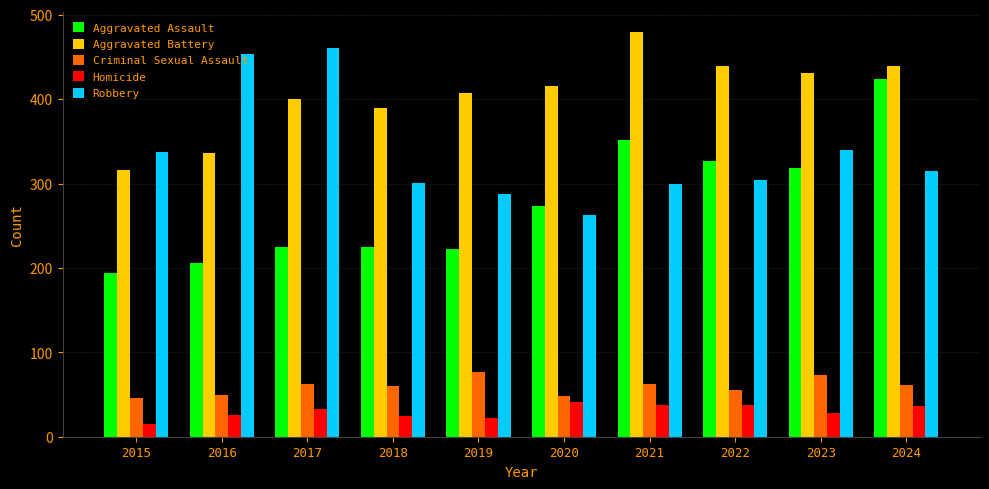

How many bars are there in total?

50